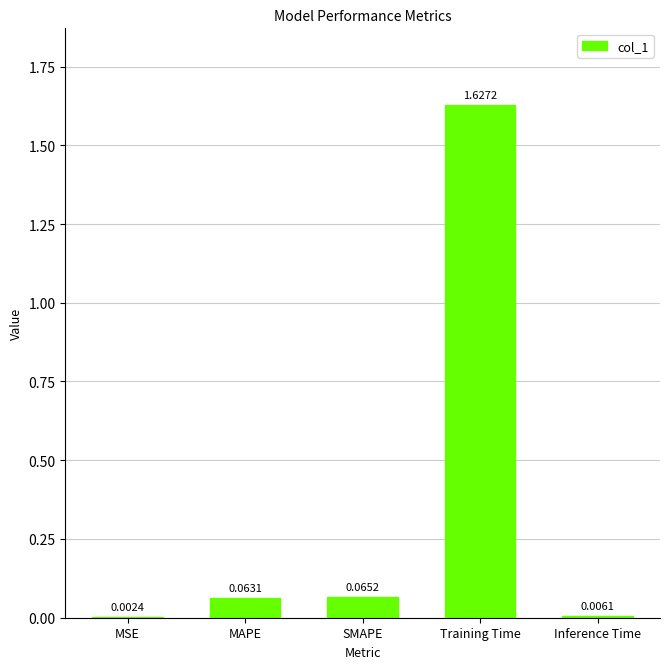

What is the sum of all values?

1.8